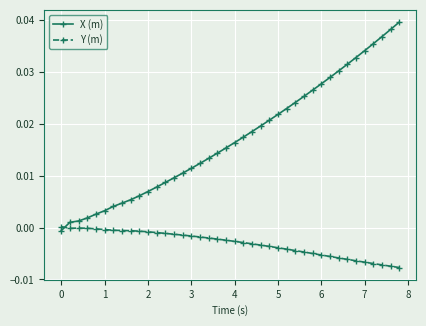

Rank the series by their maximum value, from lowest to highest.

Y (m), X (m)